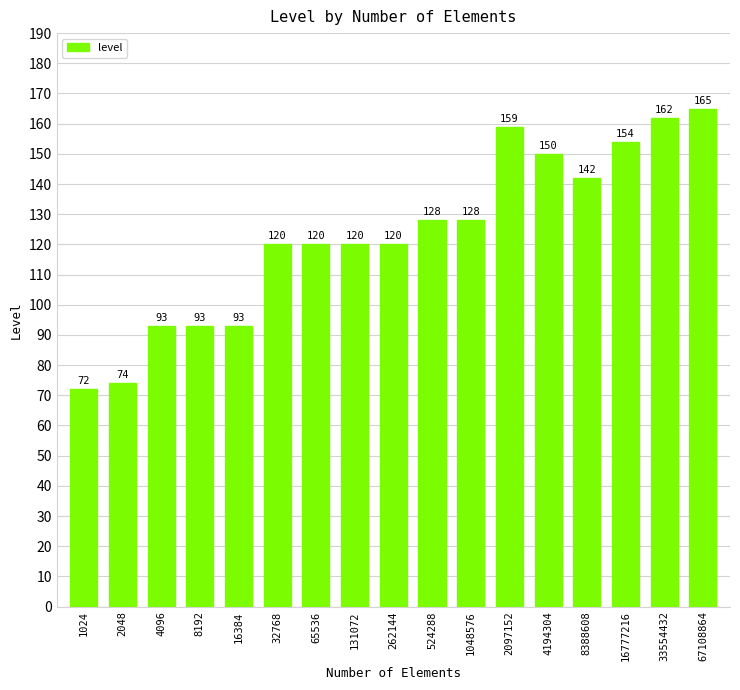

What is the difference between the maximum and minimum values?

93